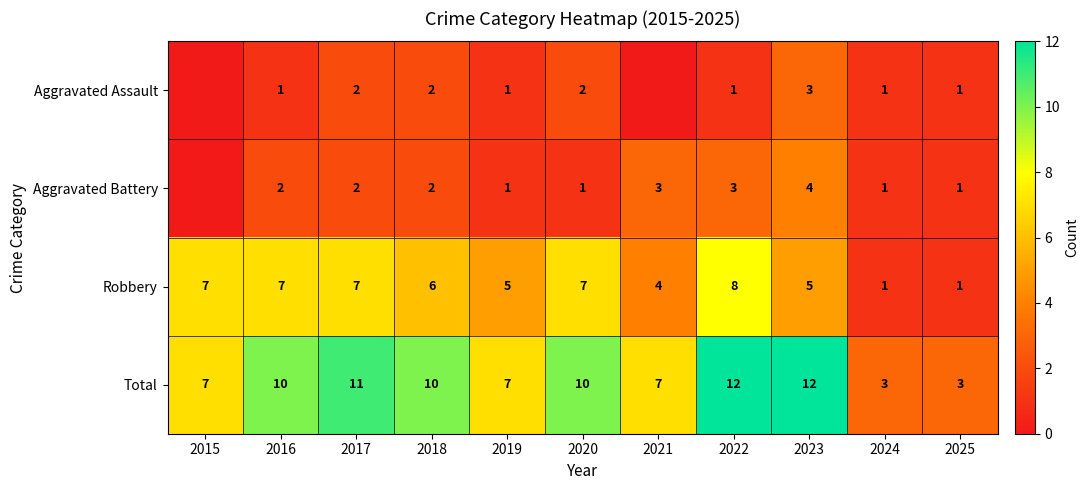

What is the highest value of the Robbery series?

8